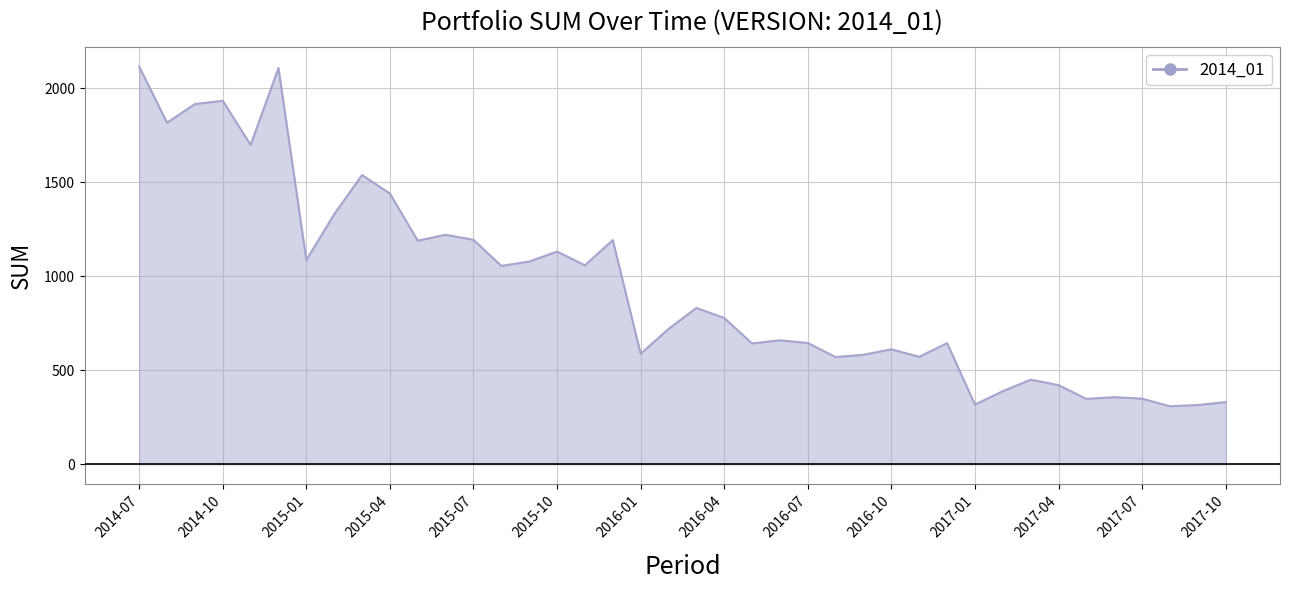

What is the greatest value displayed?

2114.7